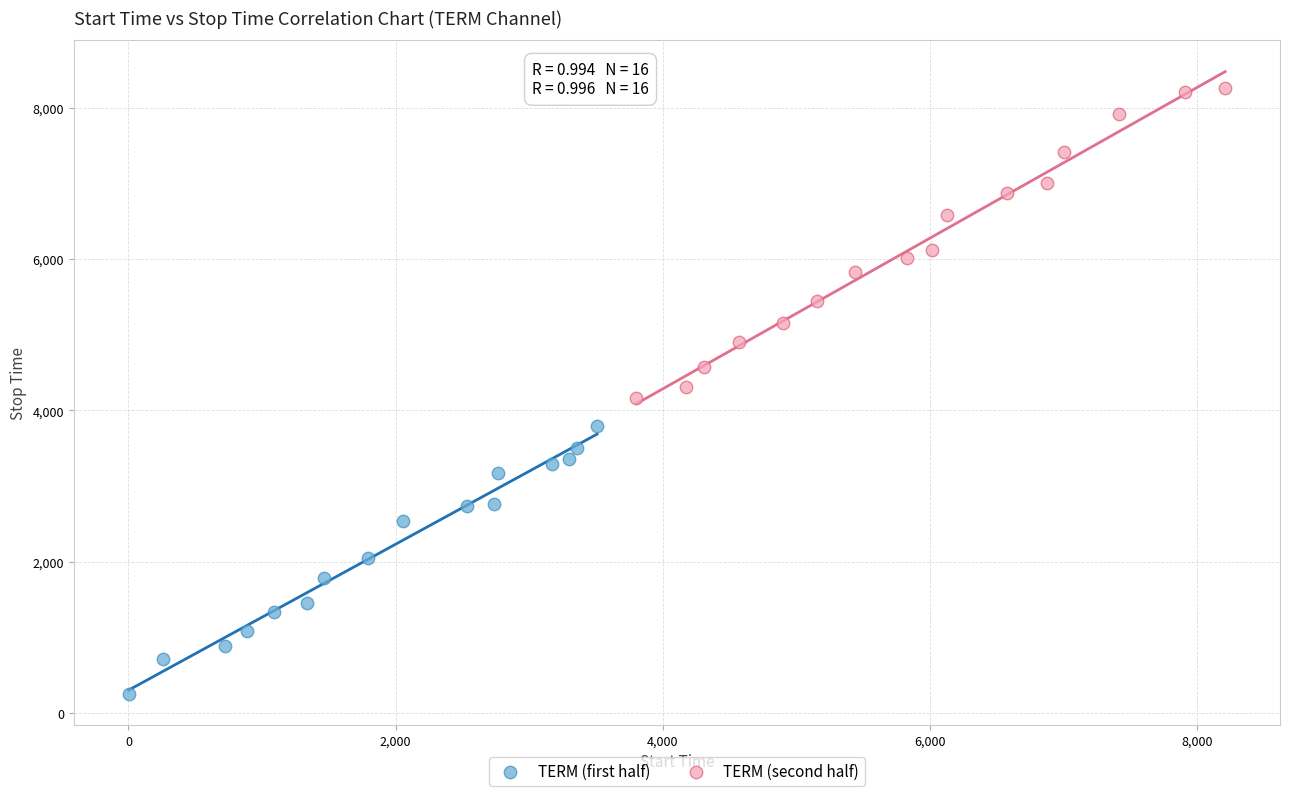

Which series has the largest Y range (max minus min)?

TERM (second half)